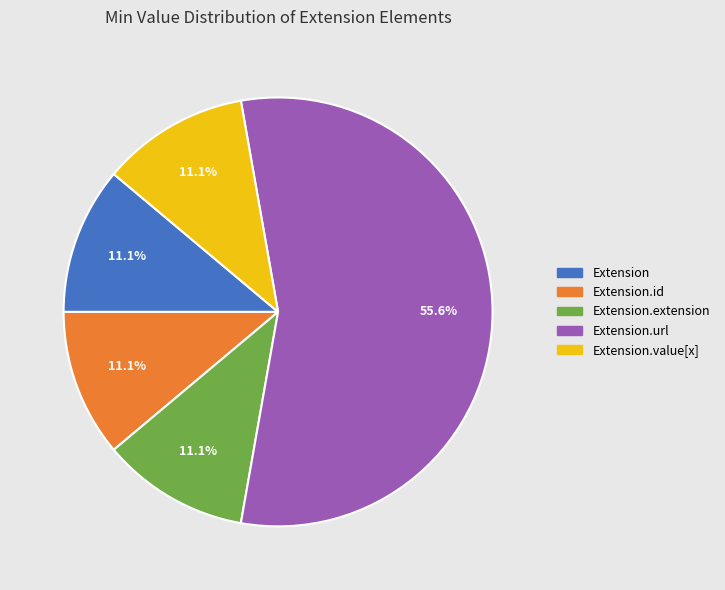

Count the number of slices in the pie.

5